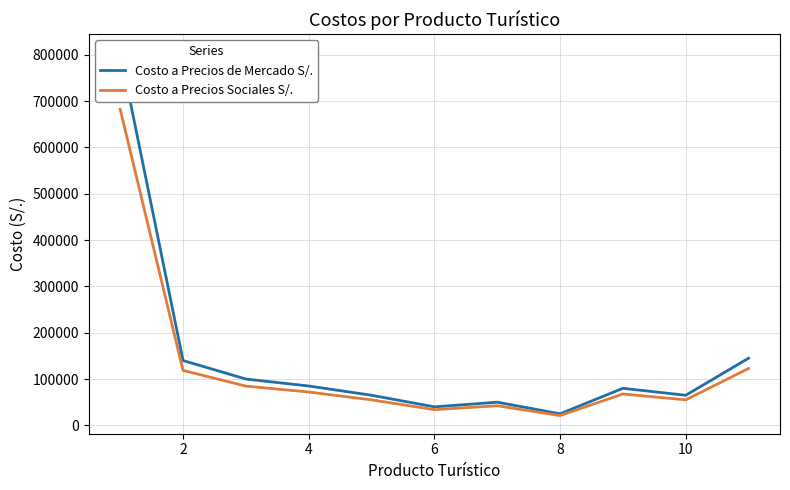

Where is the first local minimum for Costo a Precios Sociales S/.?

6